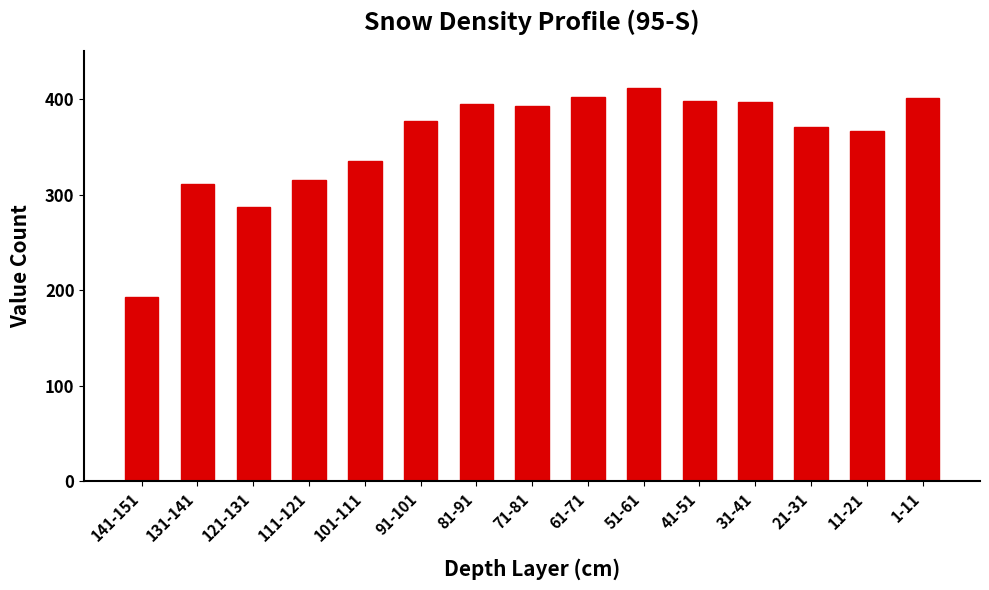

What is the label of the 2nd bar from the right?

11-21